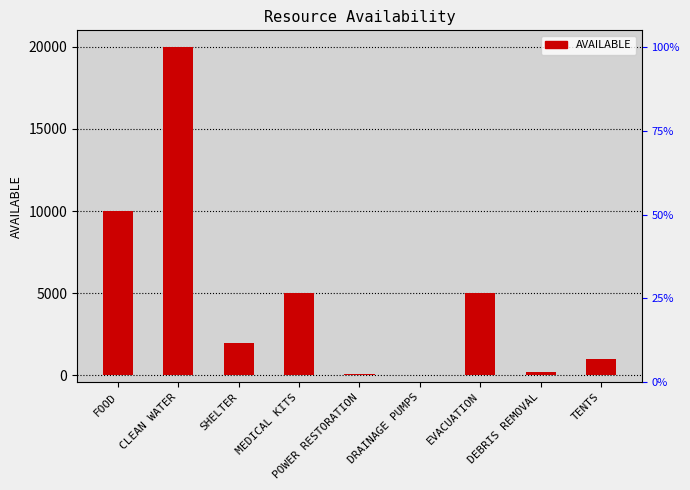

Approximately how many times larger is the value at TENTS compared to EVACUATION?

0.2